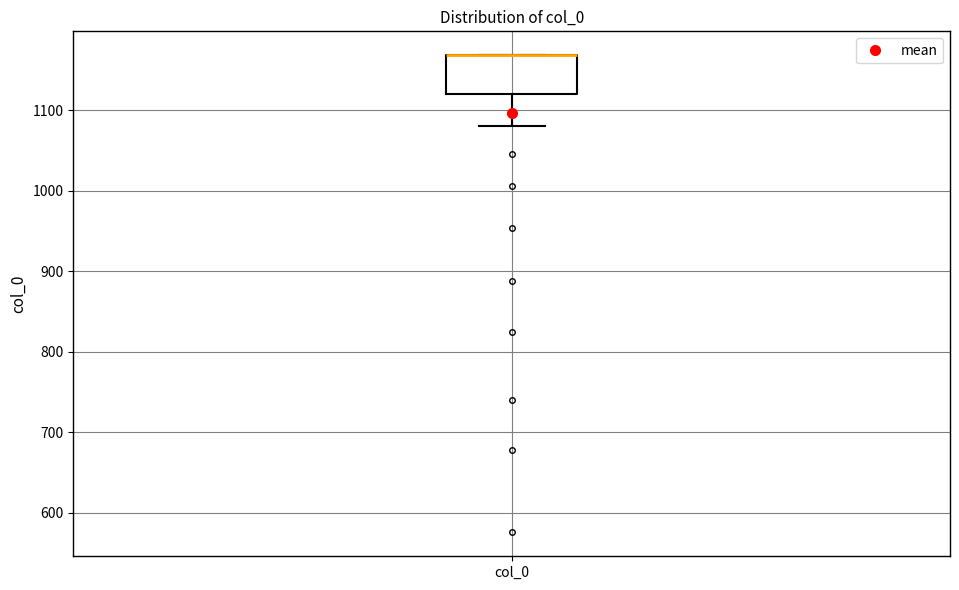

Where is the lower edge of the box for col_0 on the y-axis? The values are not printed on the chart, so give them approximately, as read against the axis.

1120